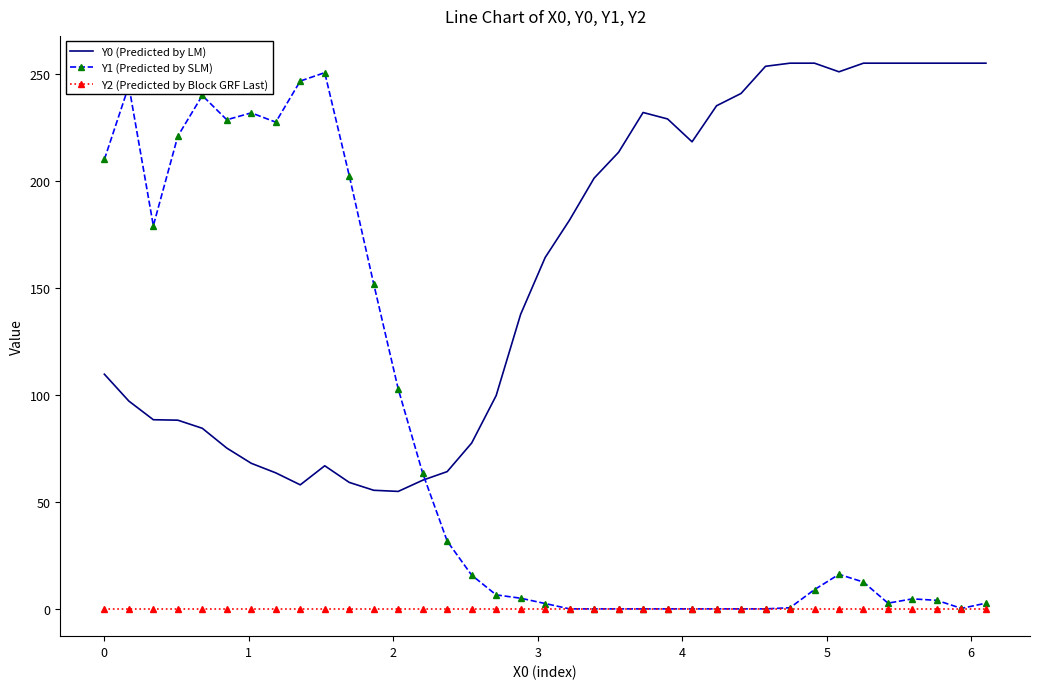

Which series has the largest total across all categories?

Y0 (Predicted by LM)